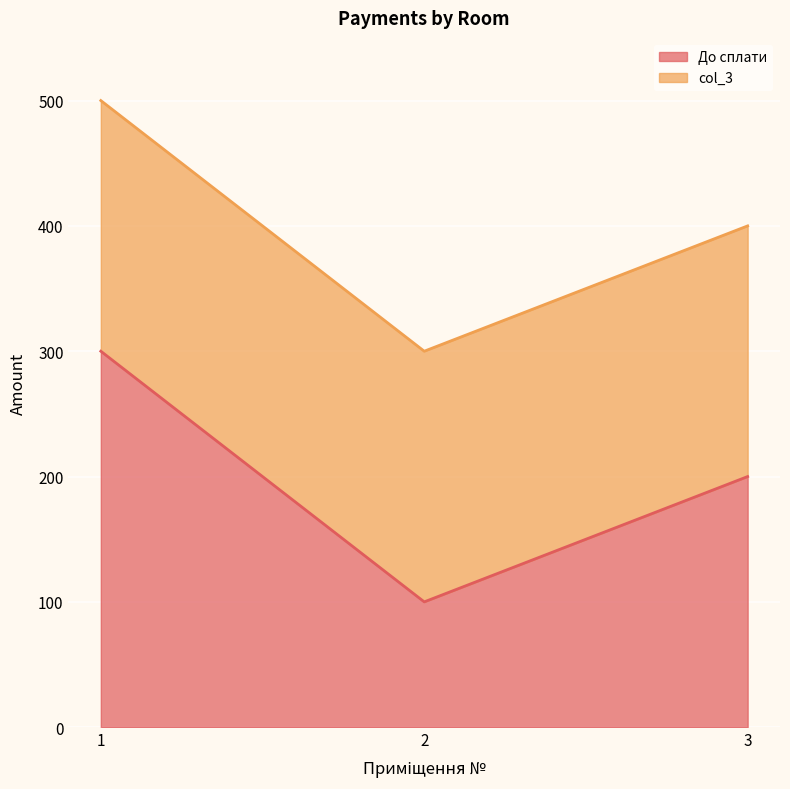

What is the value of the 1st point from the left?

300